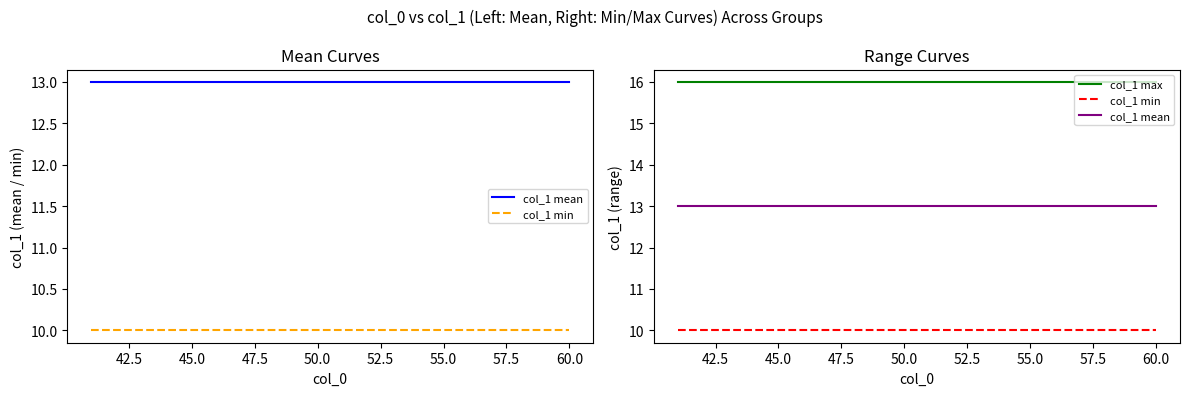

Count the number of data series in this chart.

3